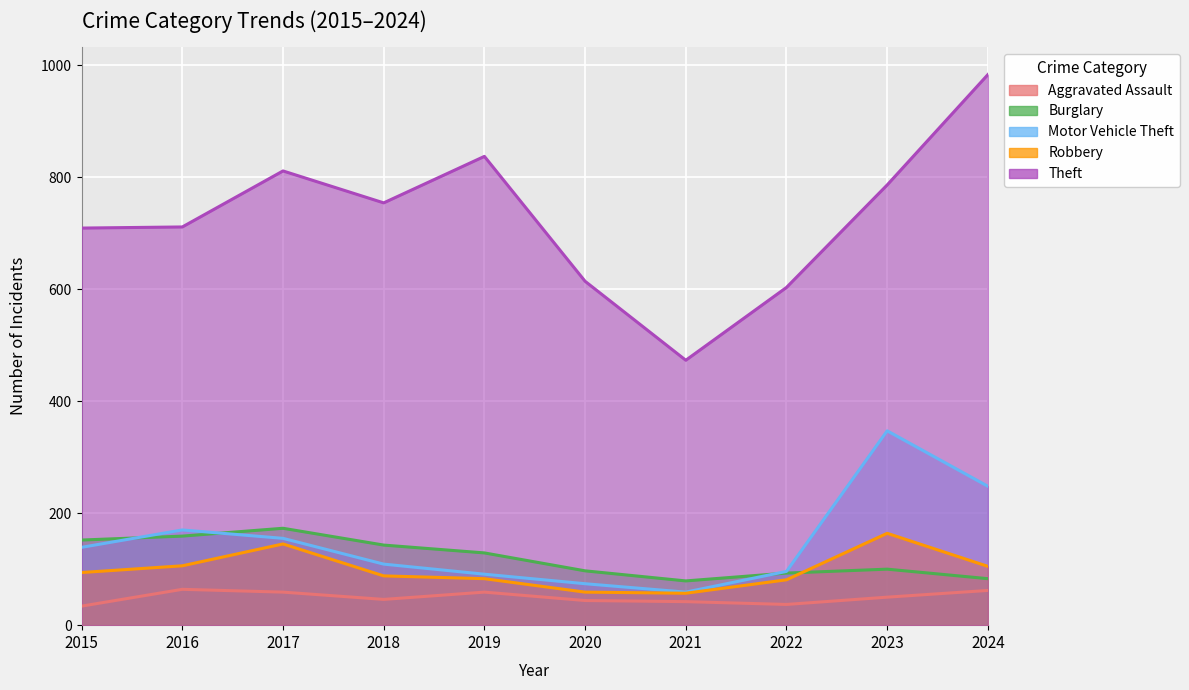

True or false: Theft and Motor Vehicle Theft intersect in this chart.

False